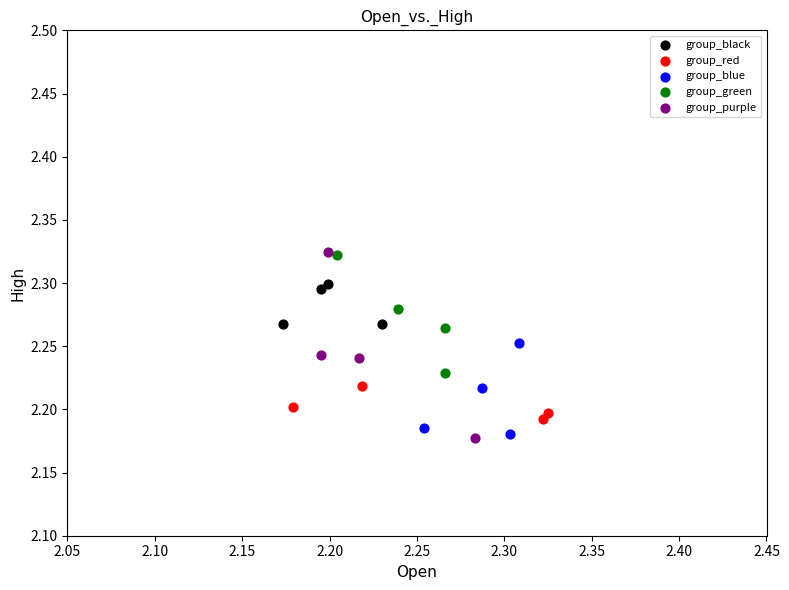

Which series has the widest spread of Y values?

group_purple